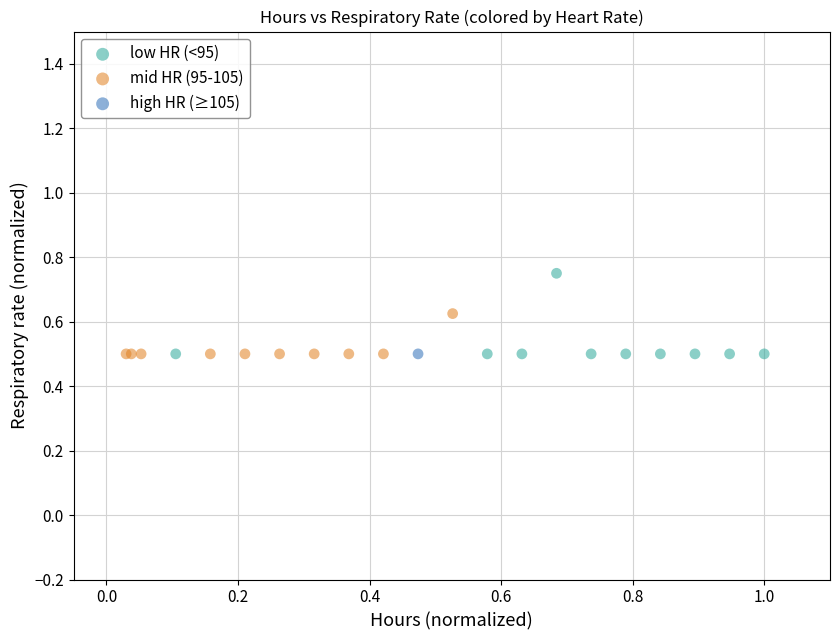

Which series contains the highest Y value?

low HR (<95)